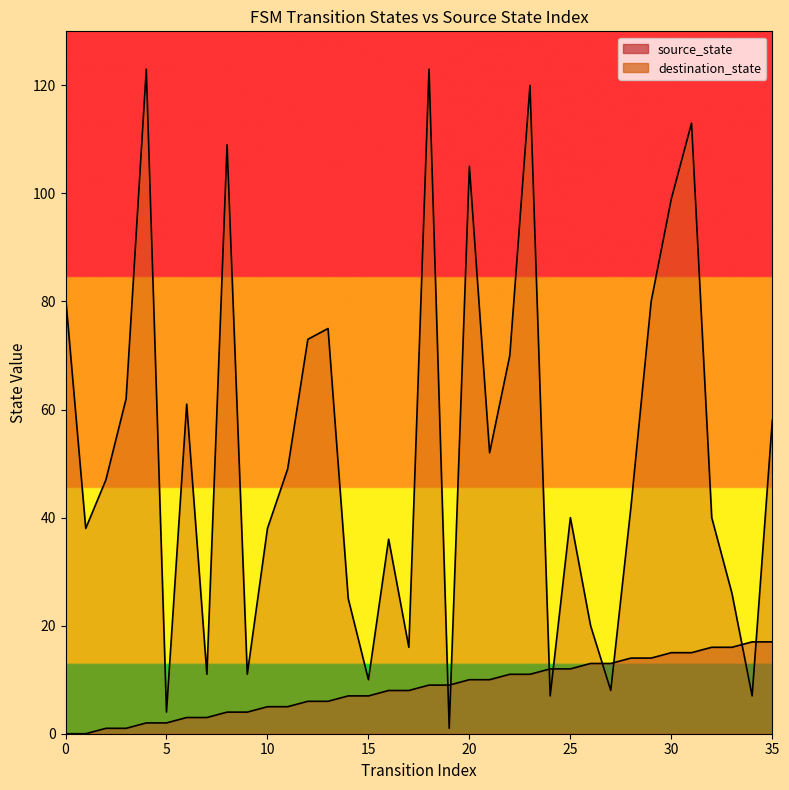

What is the difference between the second highest and second lowest values in the source_state series?

17